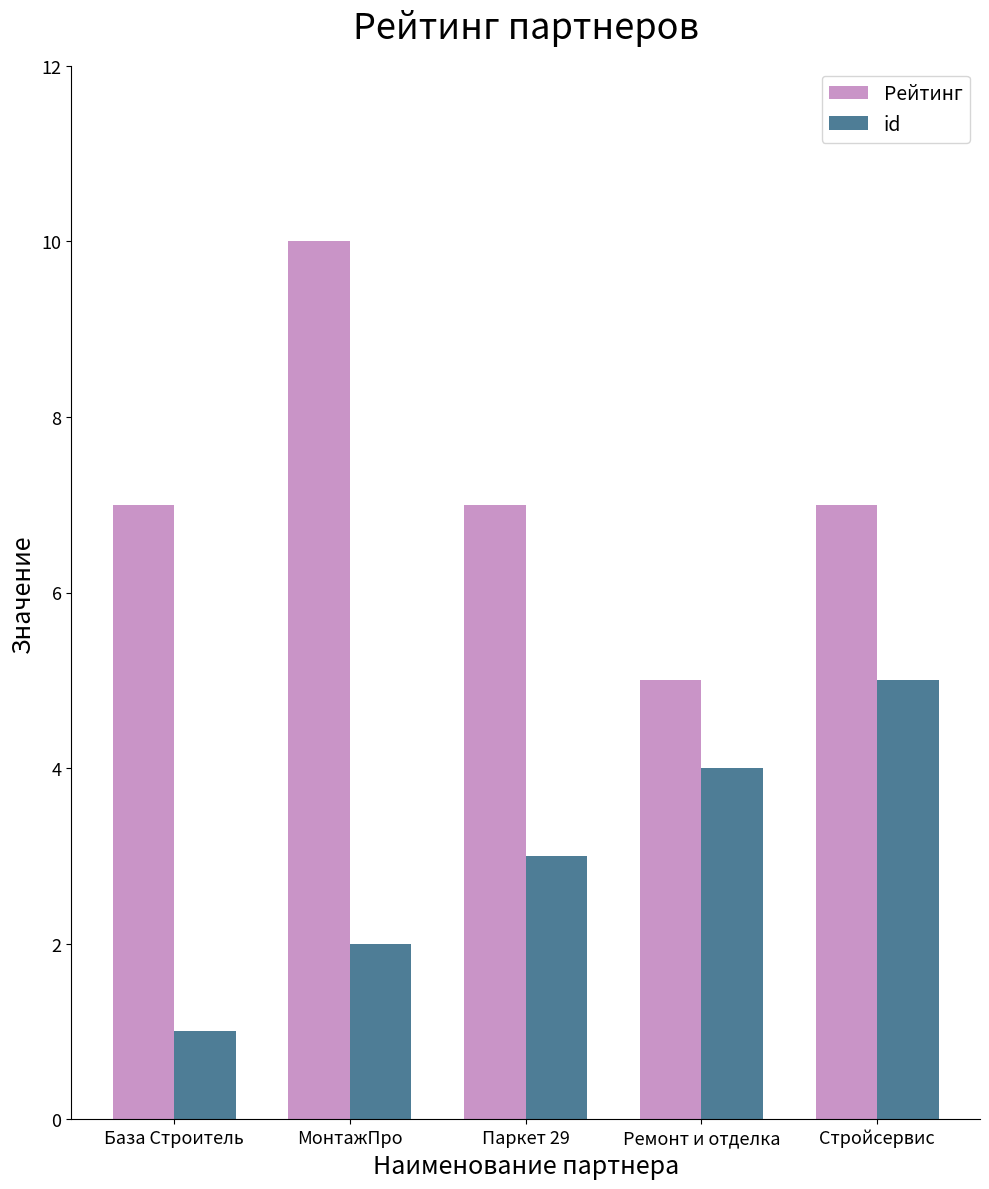

True or false: id has a value of 1 at База Строитель.

True